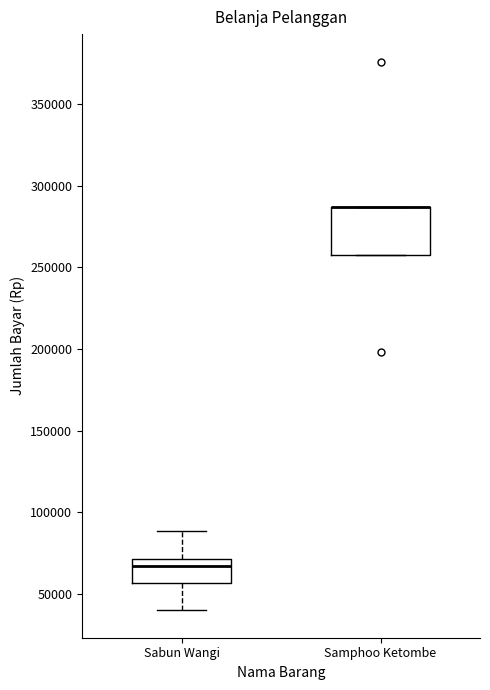

Reading left to right, read every box against the y-axis: the position of its median line, the range the box covers, and the ends of its whiskers. The values are not printed on the chart, so give them approximately, as read against the axis.

Sabun Wangi: median 65000, box 55000 to 70000, whiskers 40000 to 90000
Samphoo Ketombe: median 285000 (drawn on the box's upper edge), box 255000 to 285000, whiskers 255000 to 285000